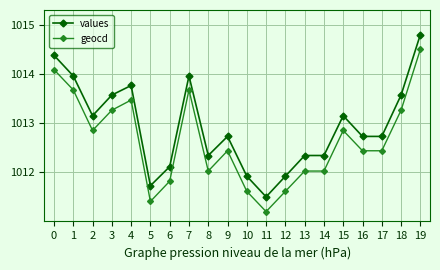

True or false: geocd and values cross at least once.

False